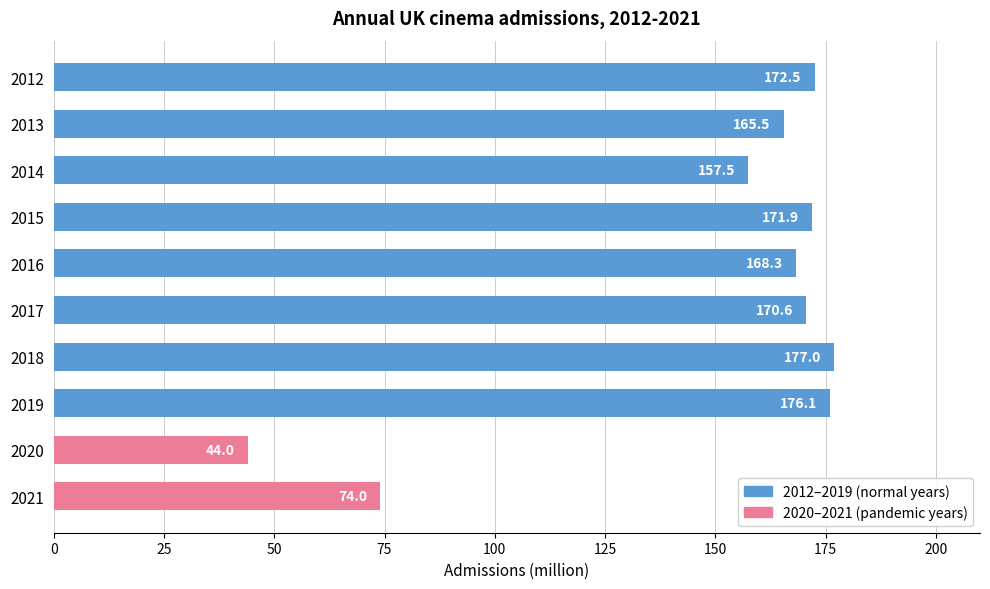

Rank the categories by value from highest to lowest.

2018, 2019, 2012, 2015, 2017, 2016, 2013, 2014, 2021, 2020